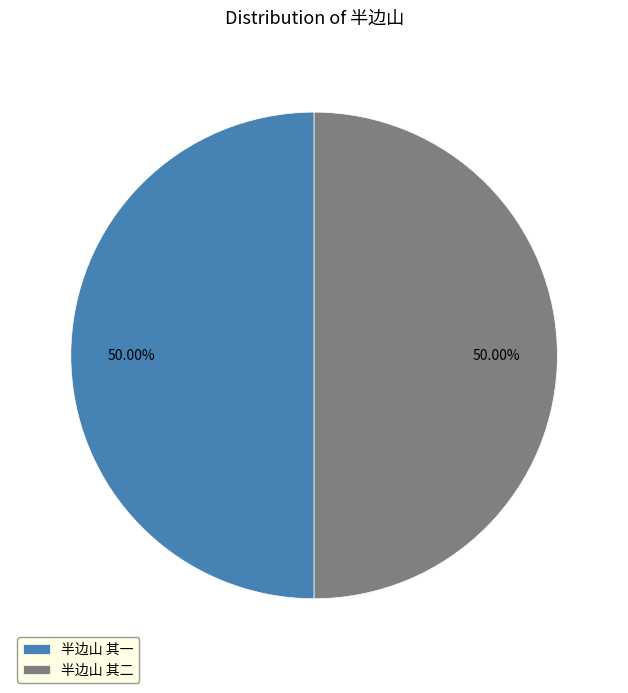

Approximately how many times larger is the value at 半边山 其二 compared to 半边山 其一?

1.0